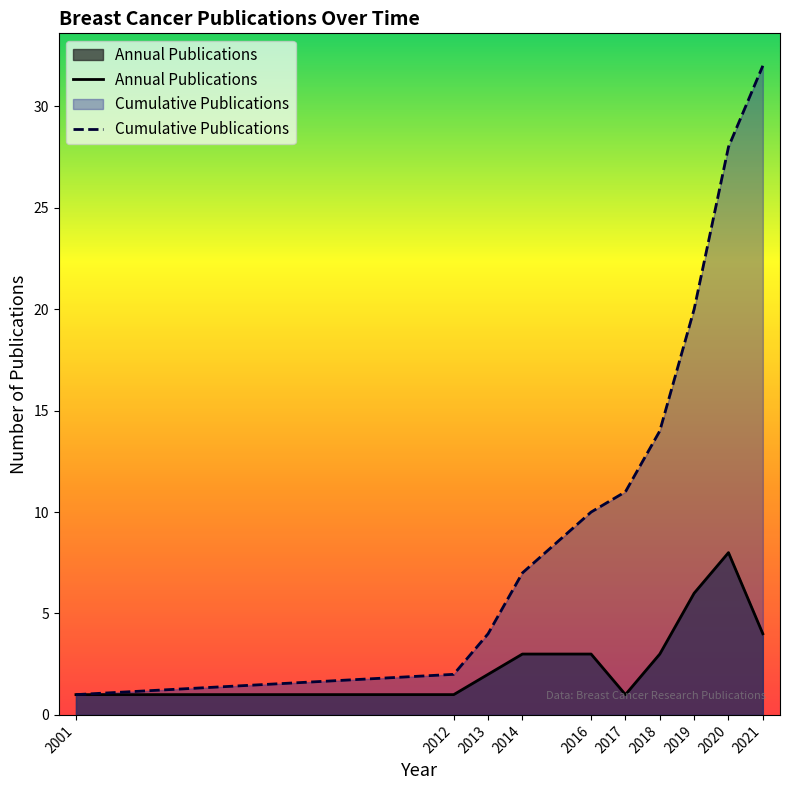

What is the value of the Cumulative Publications point at the 9th from the left?

28